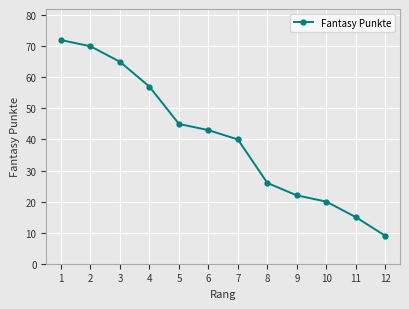

Does the chart have visible grid lines?

Yes